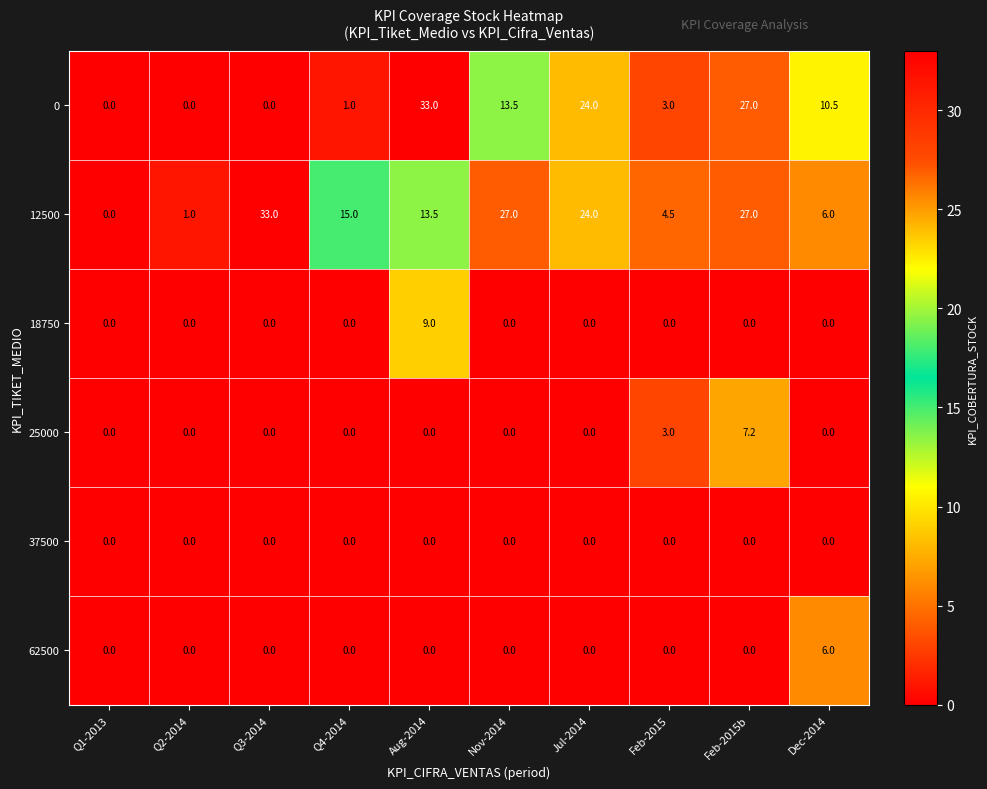

The 62500 series shows 0.0 at Q2-2014. True or false?

True